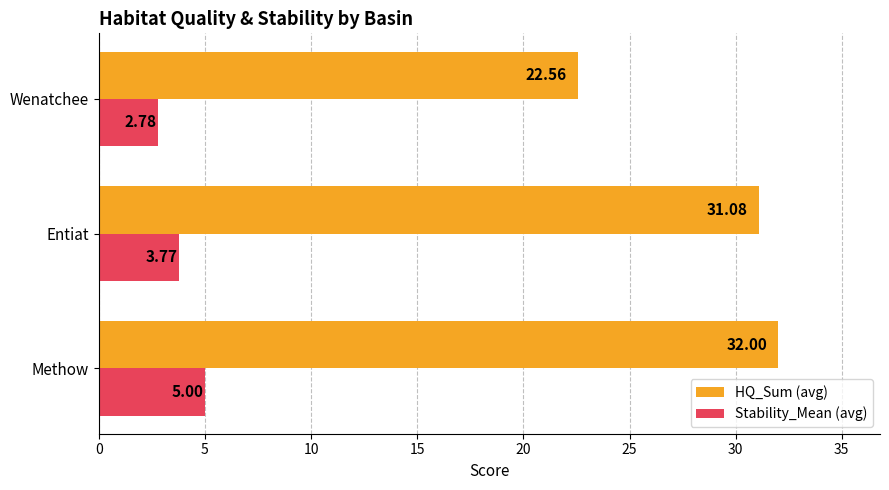

What is the difference between the highest and lowest values at Entiat?

27.3